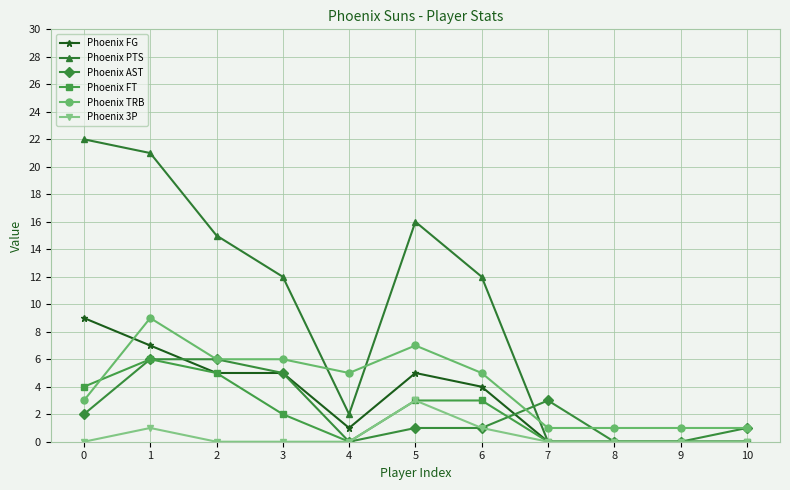

Reading left to right, list all the values displayed in this chart.

Phoenix FG: 0=9	1=7	2=5	3=5	4=1	5=5	6=4	7=0	8=0	9=0	10=0
Phoenix PTS: 0=22	1=21	2=15	3=12	4=2	5=16	6=12	7=0	8=0	9=0	10=0
Phoenix AST: 0=2	1=6	2=6	3=5	4=0	5=1	6=1	7=3	8=0	9=0	10=1
Phoenix FT: 0=4	1=6	2=5	3=2	4=0	5=3	6=3	7=0	8=0	9=0	10=0
Phoenix TRB: 0=3	1=9	2=6	3=6	4=5	5=7	6=5	7=1	8=1	9=1	10=1
Phoenix 3P: 0=0	1=1	2=0	3=0	4=0	5=3	6=1	7=0	8=0	9=0	10=0